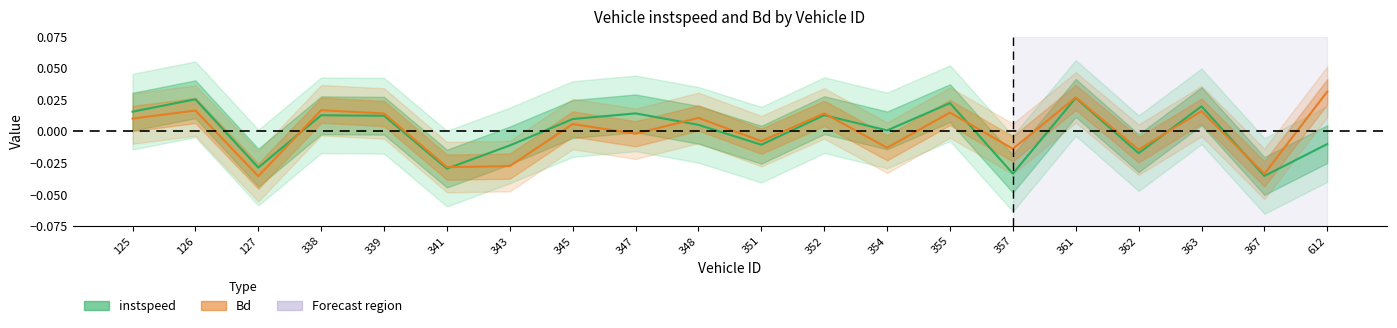

How many lines are shown in the chart?

2